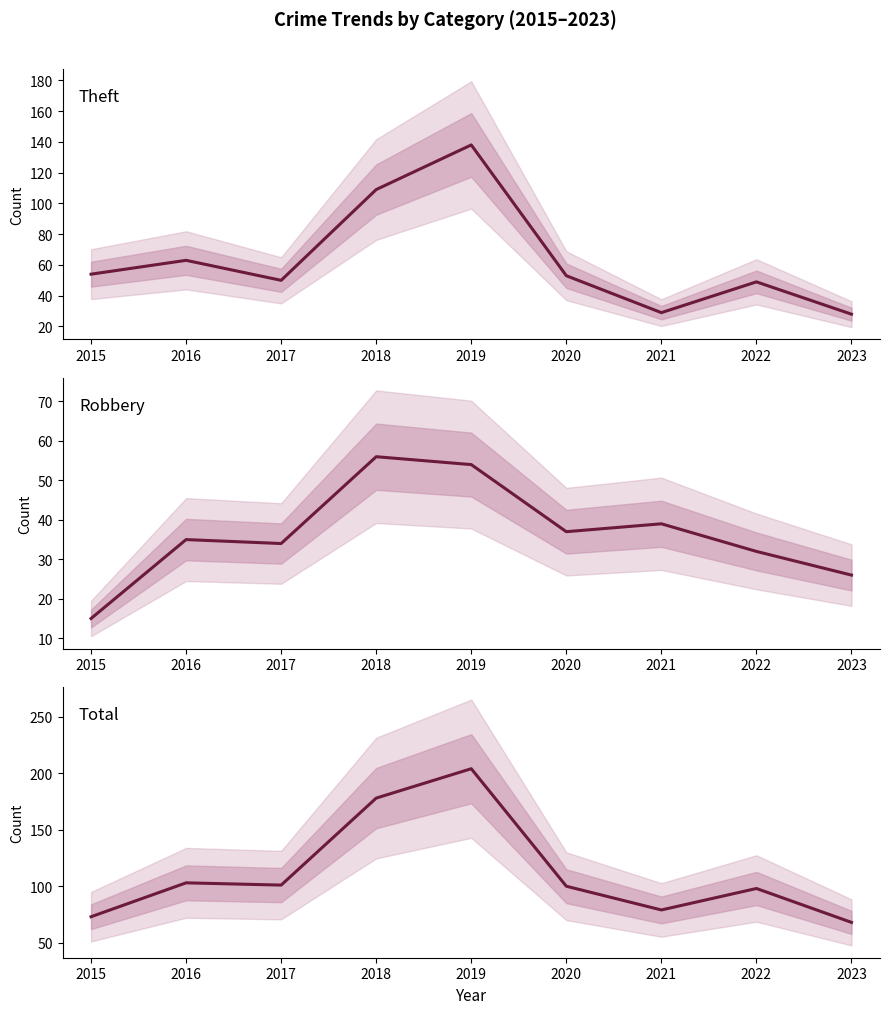

How many values in the Total series are below 100?

4